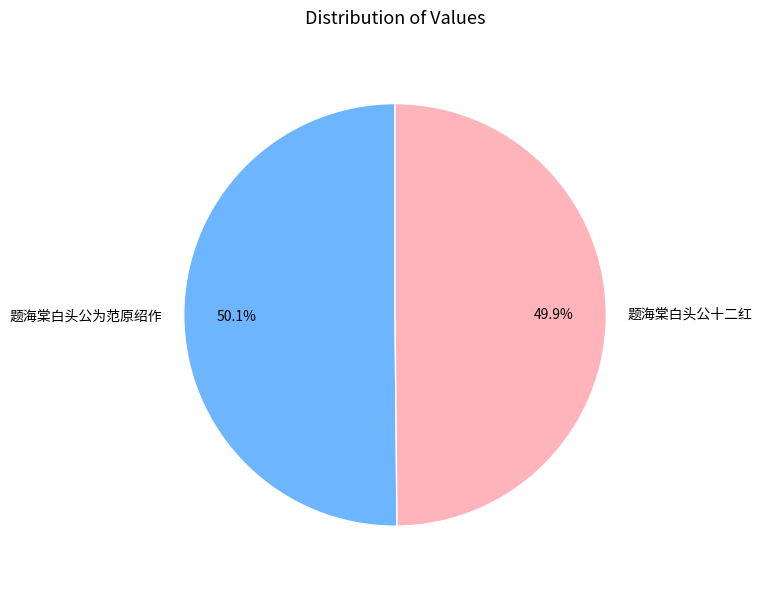

The 题海棠白头公十二红 slice represents 50% of the pie. True or false?

True